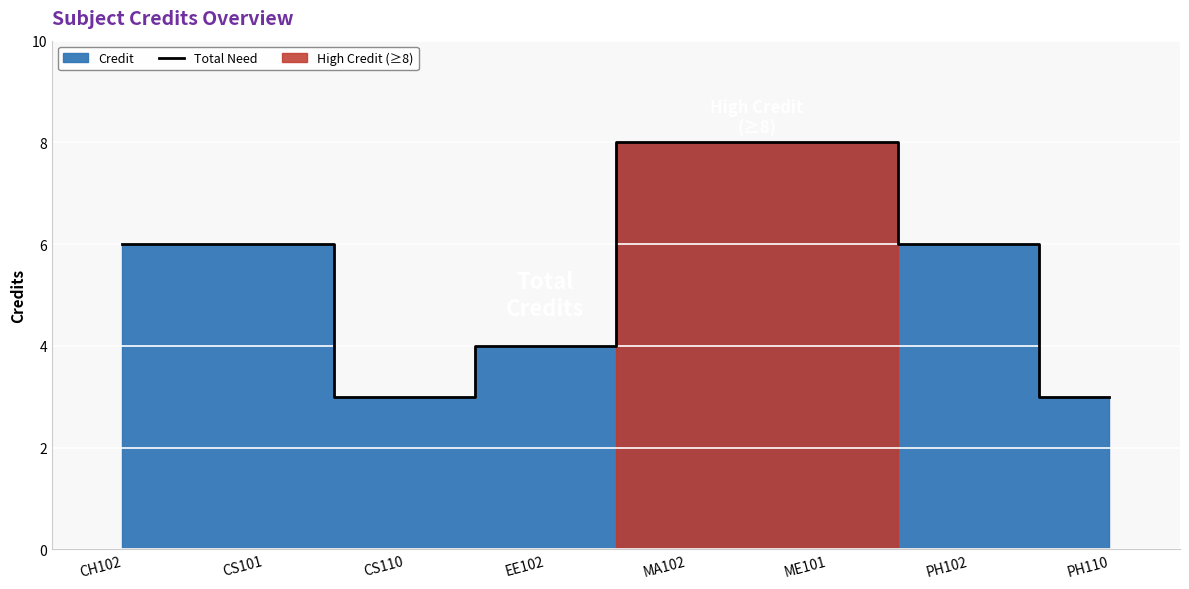

Reading left to right, transcribe all the data shown in this chart.

6	6	3	4	8	8	6	3